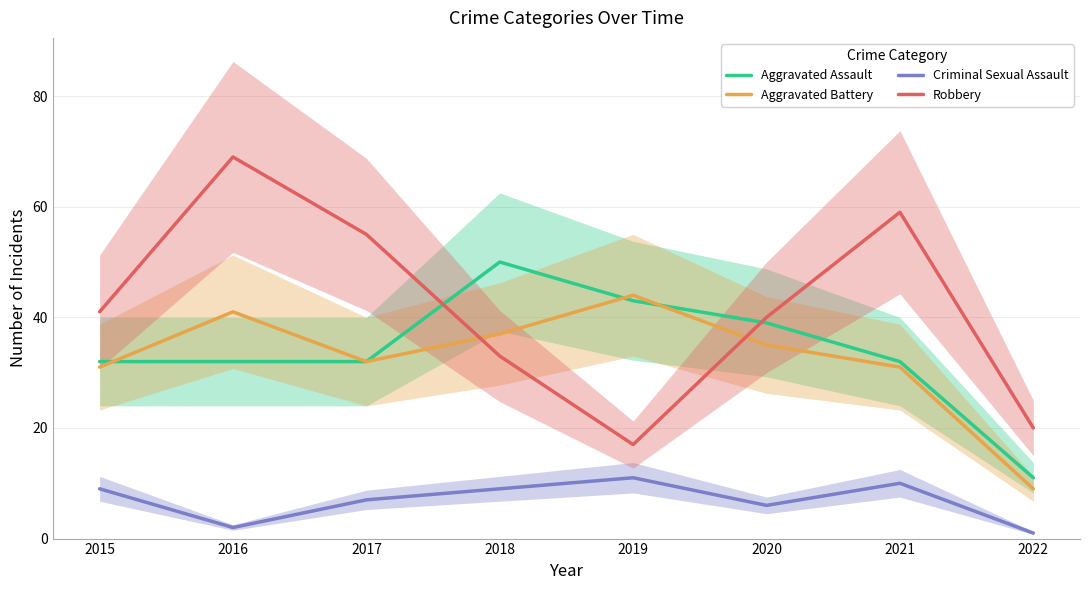

At how many categories does at least one series exceed 7?

8